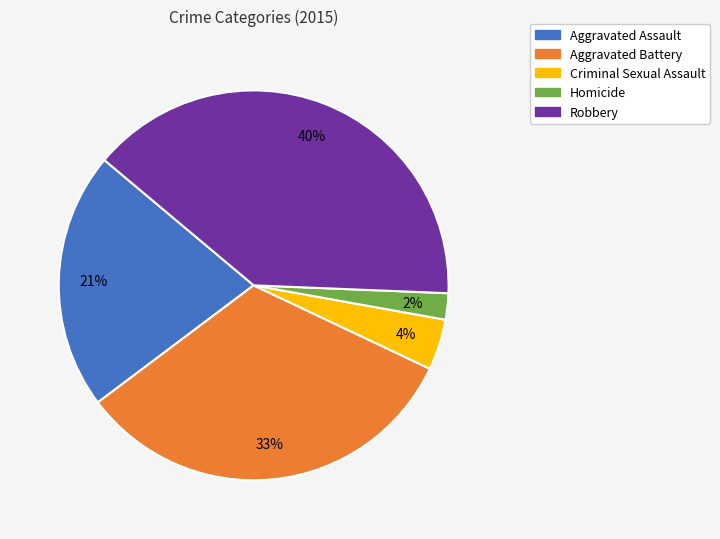

Is it true that Aggravated Assault is 13% of the pie?

False